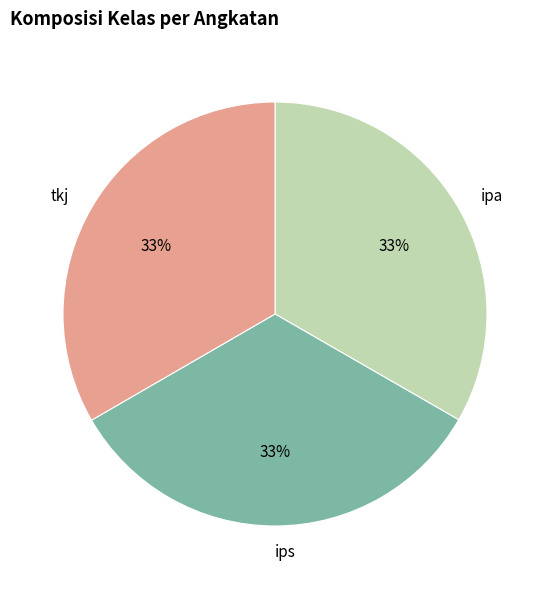

Is there a majority slice in this chart?

No